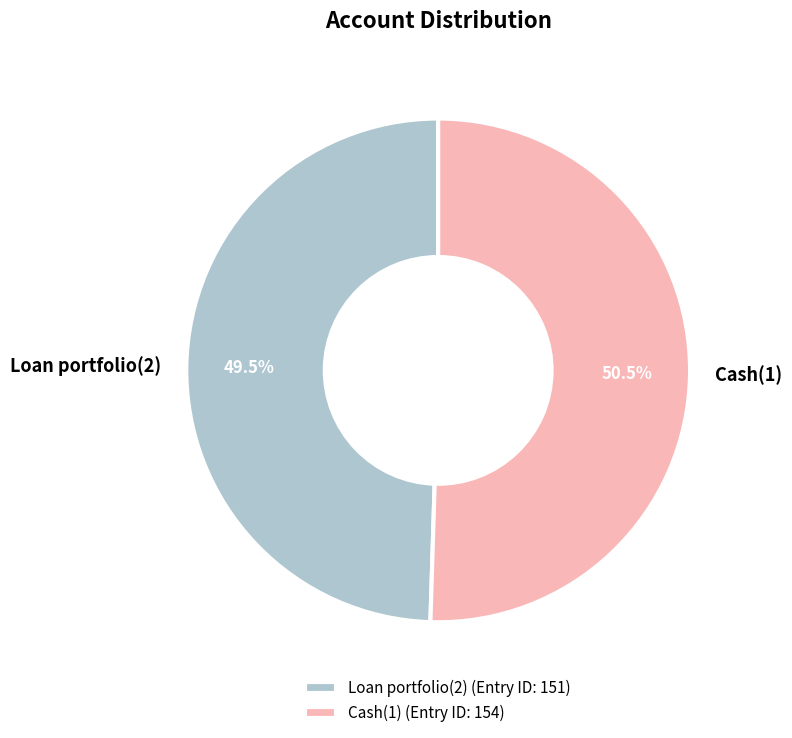

Which slice represents more than half of the pie?

Cash(1)